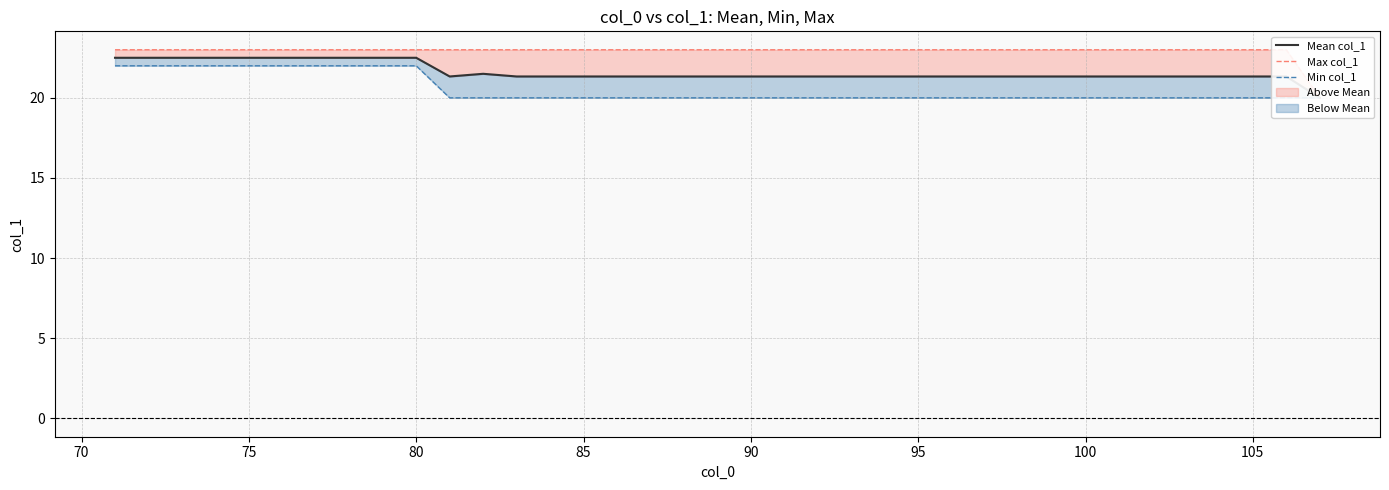

Which series has the largest total across all categories?

Max col_1